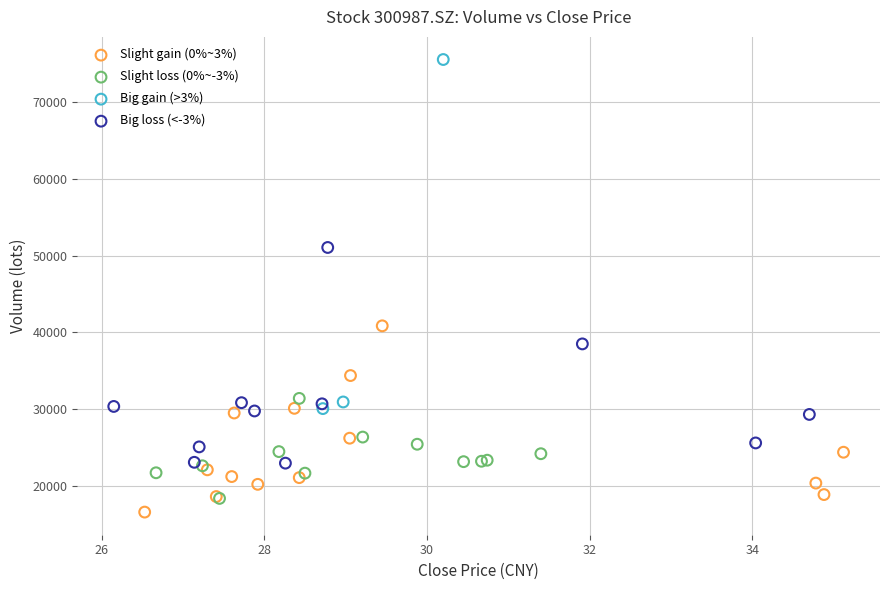

Which series reaches the minimum Y coordinate?

Slight gain (0%~3%)